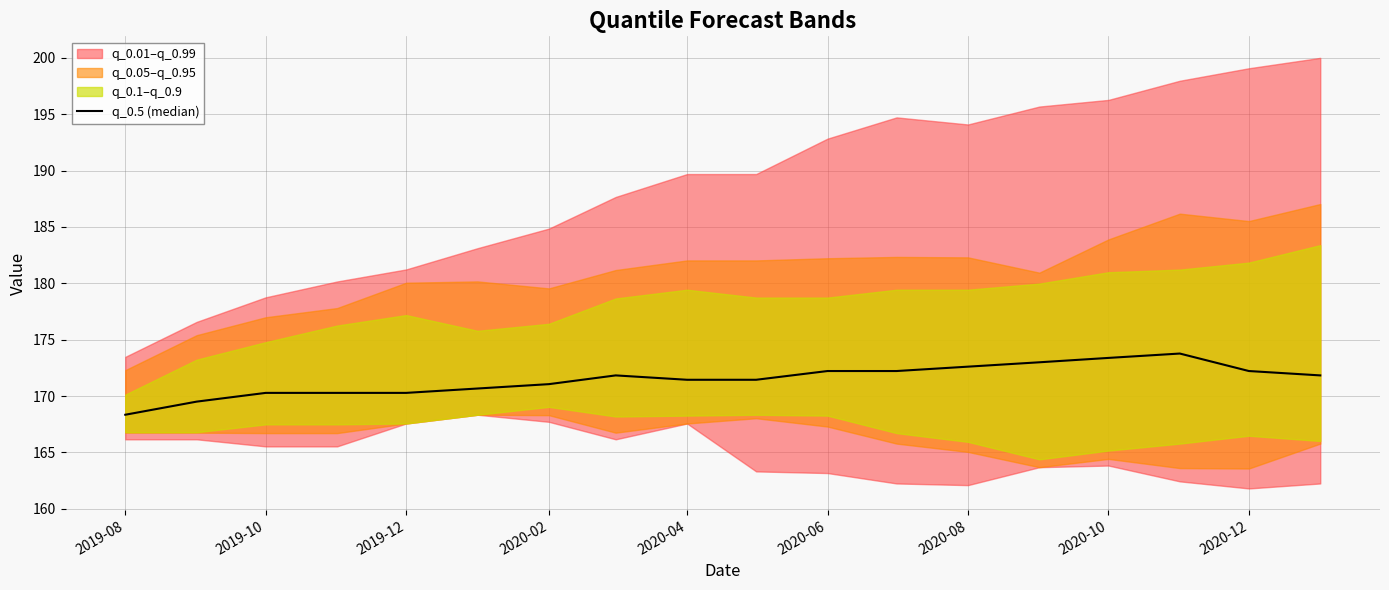

True or false: the data has more than 0 interior local peaks.

True